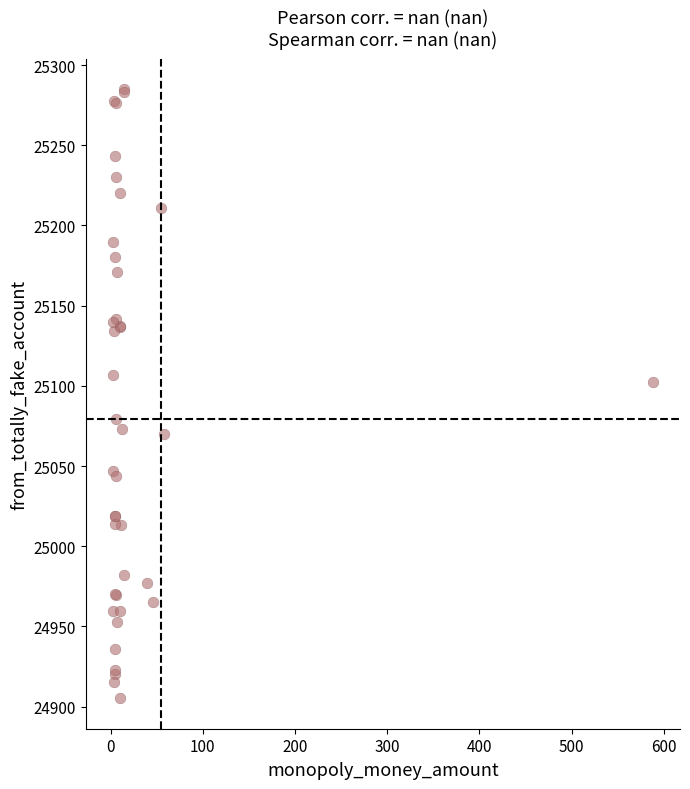

What Y value in the scatter plot is closest to 25095?

25102.7